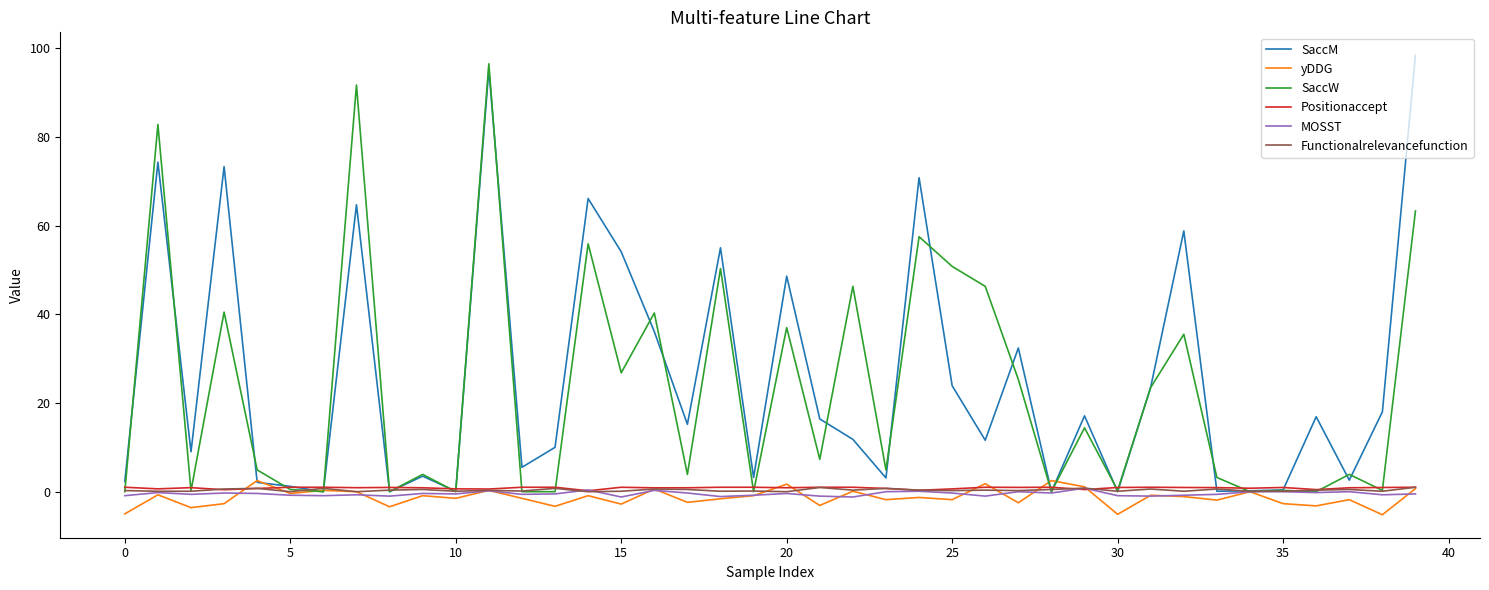

What is the greatest value displayed?

98.4